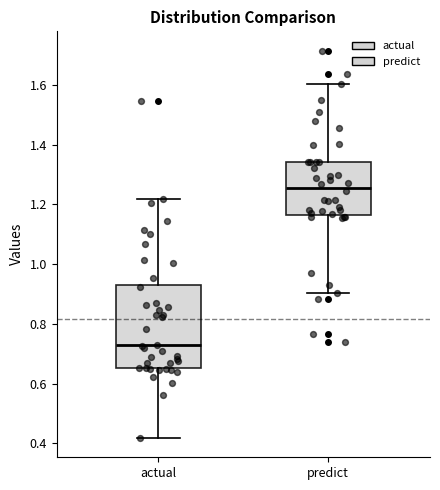

Reading left to right, read every box against the y-axis: the position of its median line, the range the box covers, and the ends of its whiskers. The values are not printed on the chart, so give them approximately, as read against the axis.

actual: median 0.72, box 0.66 to 0.94, whiskers 0.42 to 1.22
predict: median 1.26, box 1.16 to 1.34, whiskers 0.90 to 1.60